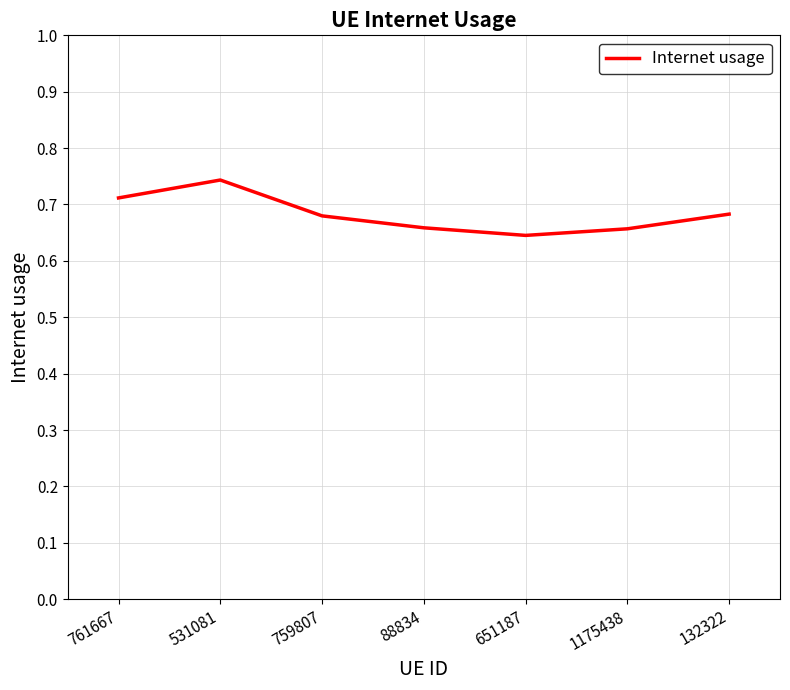

What position from the right is 531081?

6